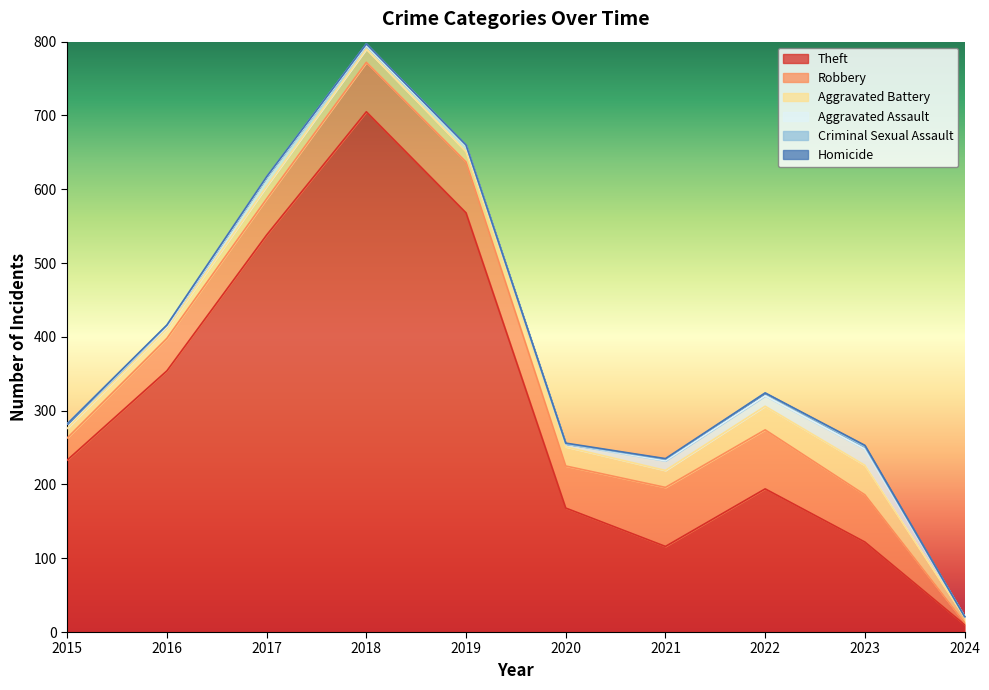

True or false: Robbery has a value of 87 at 2017.

False